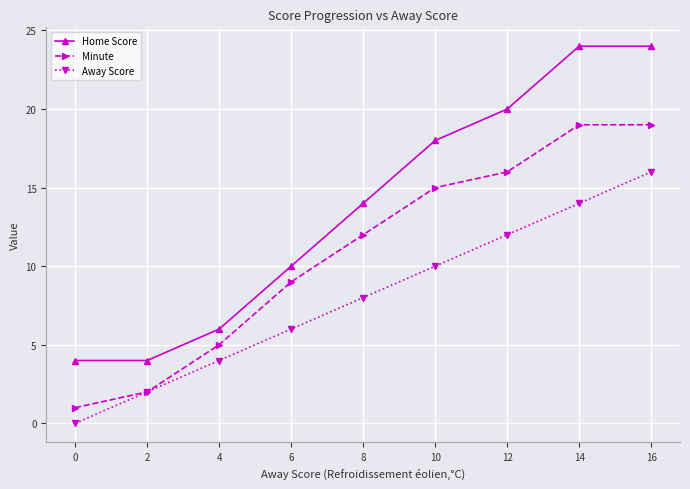

What is the value of the Home Score point at the 8th from the left?

24